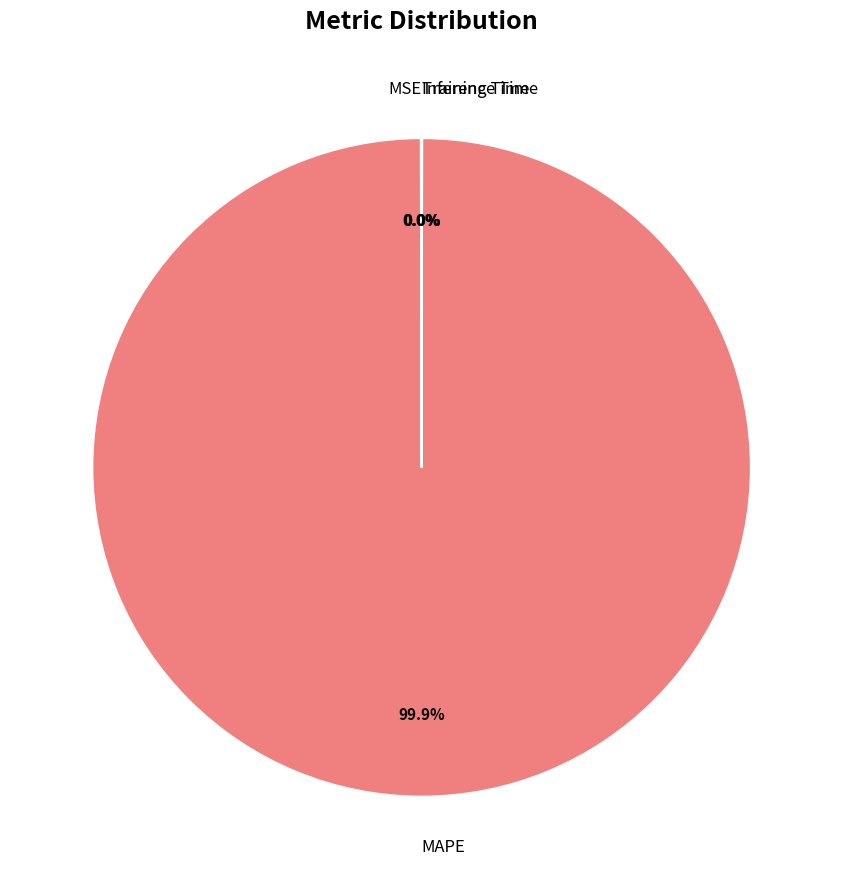

Which category has the biggest portion of the pie?

MAPE